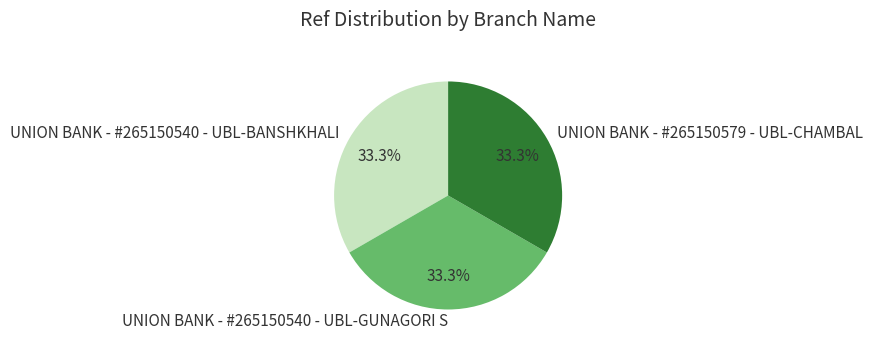

To the nearest percent, what is the average slice percentage?

33%